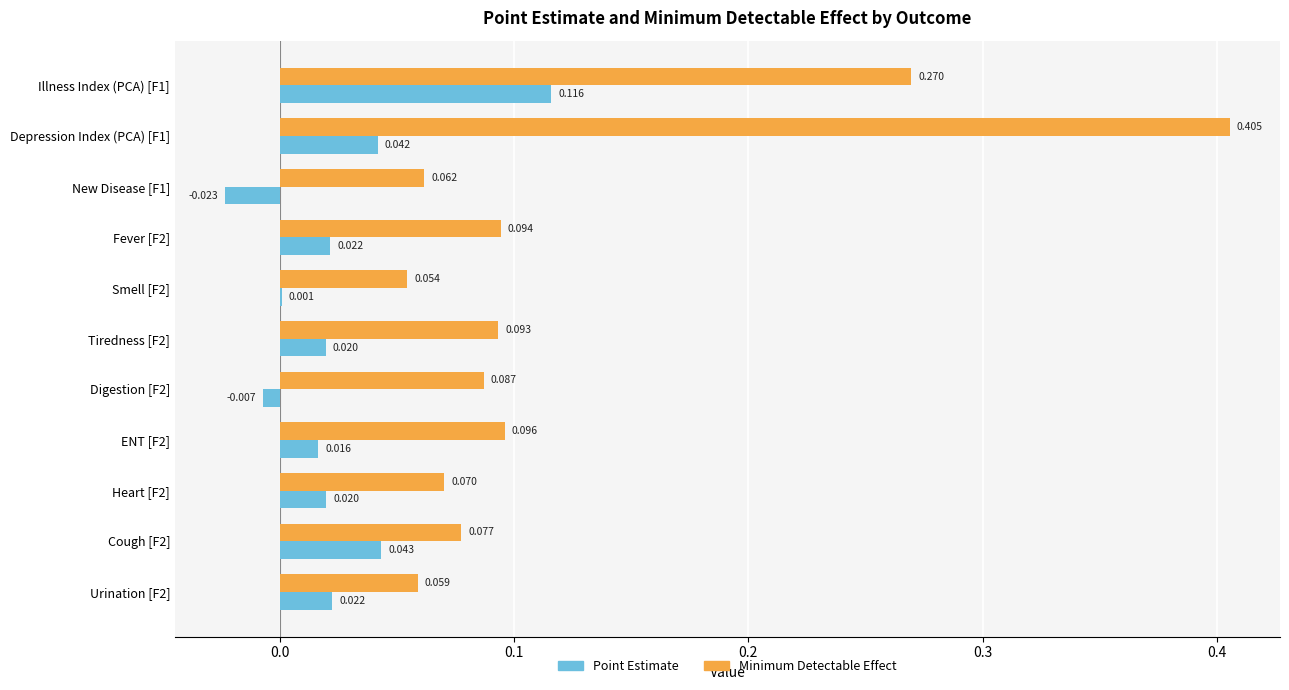

Between Illness Index (PCA) [F1] and Cough [F2], which series saw the biggest shift?

Minimum Detectable Effect